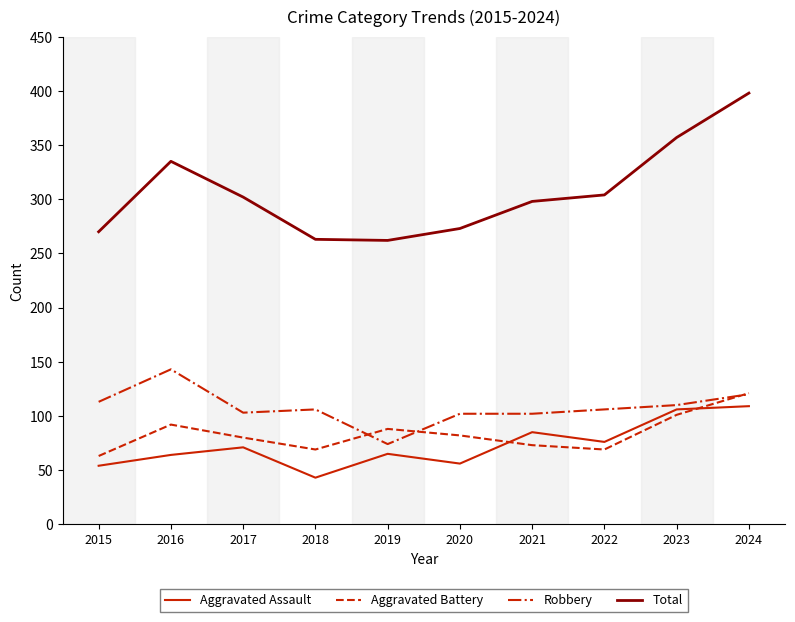

List the series in order of their peak value, lowest first.

Aggravated Assault, Aggravated Battery, Robbery, Total